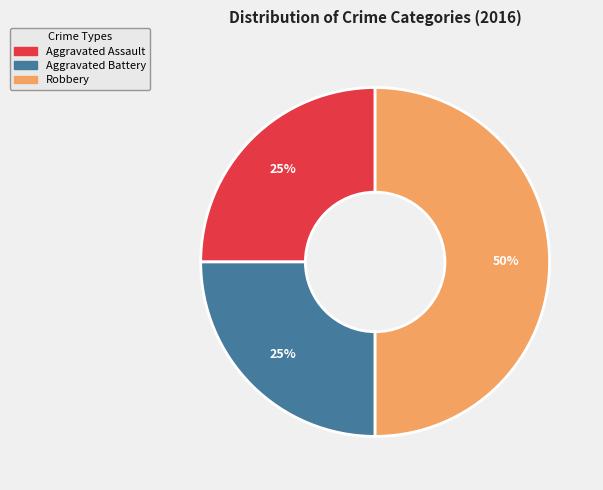

Do Aggravated Battery and Robbery together represent more than half of the pie?

Yes